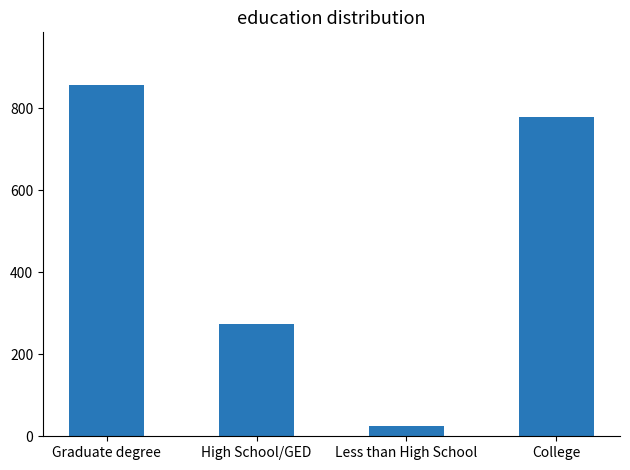

What is the difference between the maximum and minimum values?

831